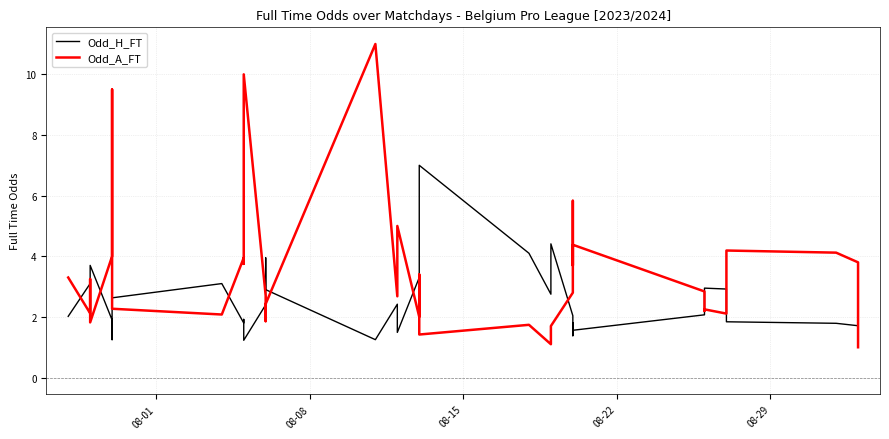

In Odd_H_FT, how many points are higher than both neighbors (excluding endpoints)?

11